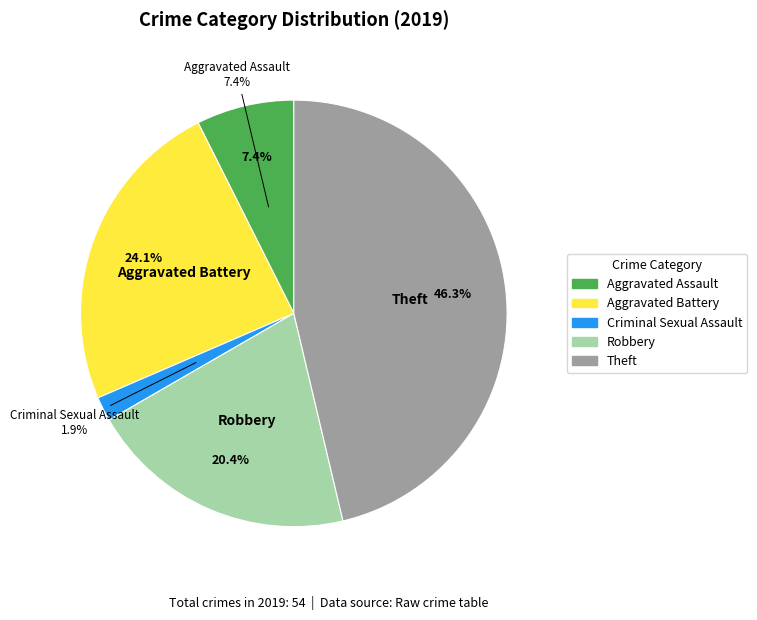

Is there any slice that represents more than half of the pie?

No